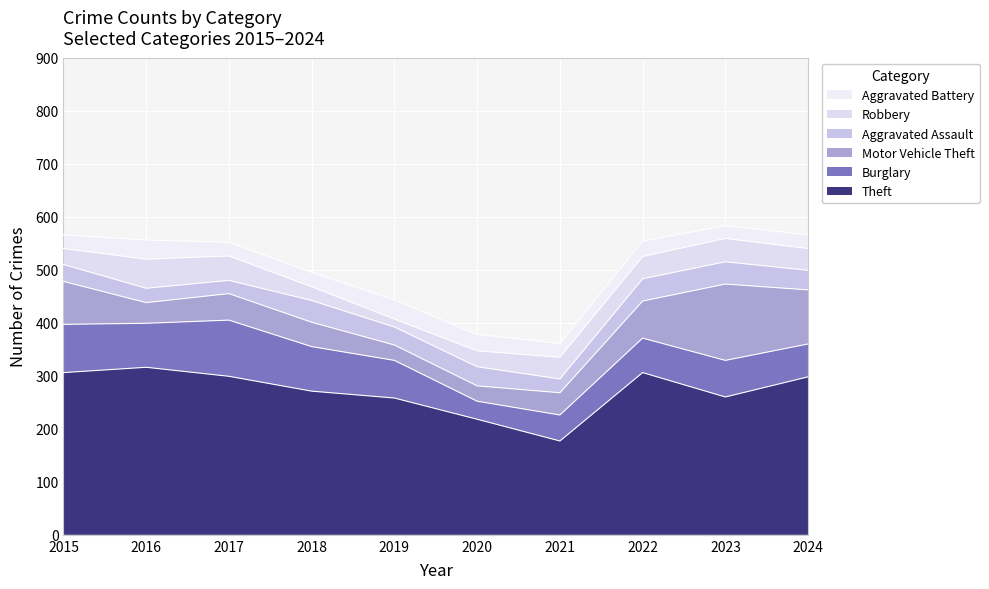

What is the sum of the Aggravated Battery values at 2024 and 2017?

52